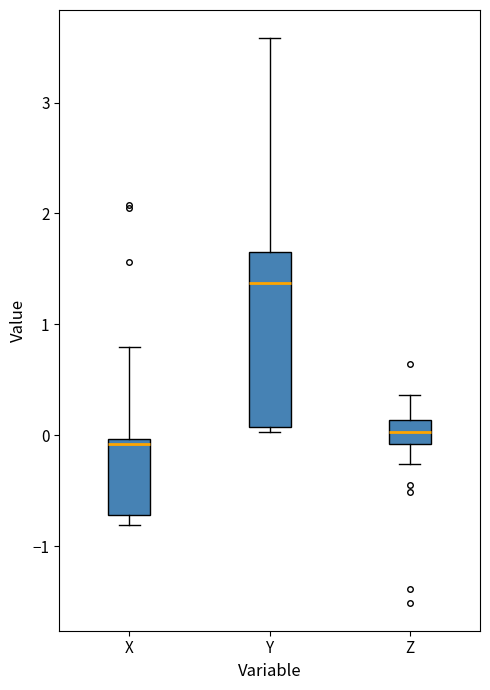

Where is the lower edge of the box for Y on the y-axis? The values are not printed on the chart, so give them approximately, as read against the axis.

0.1